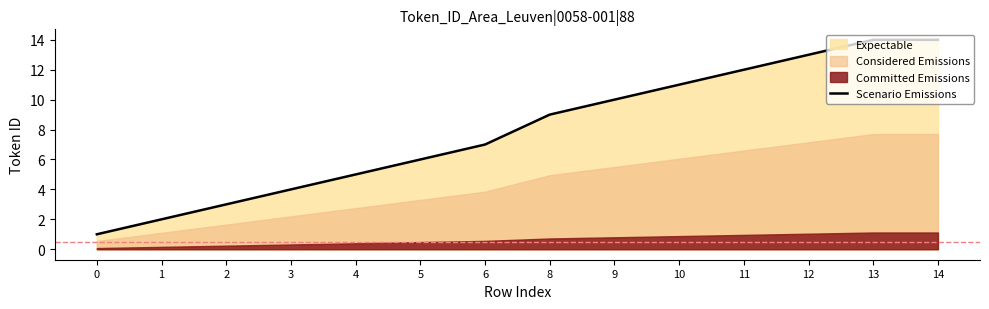

True or false: the data shows 3 at 10.

False